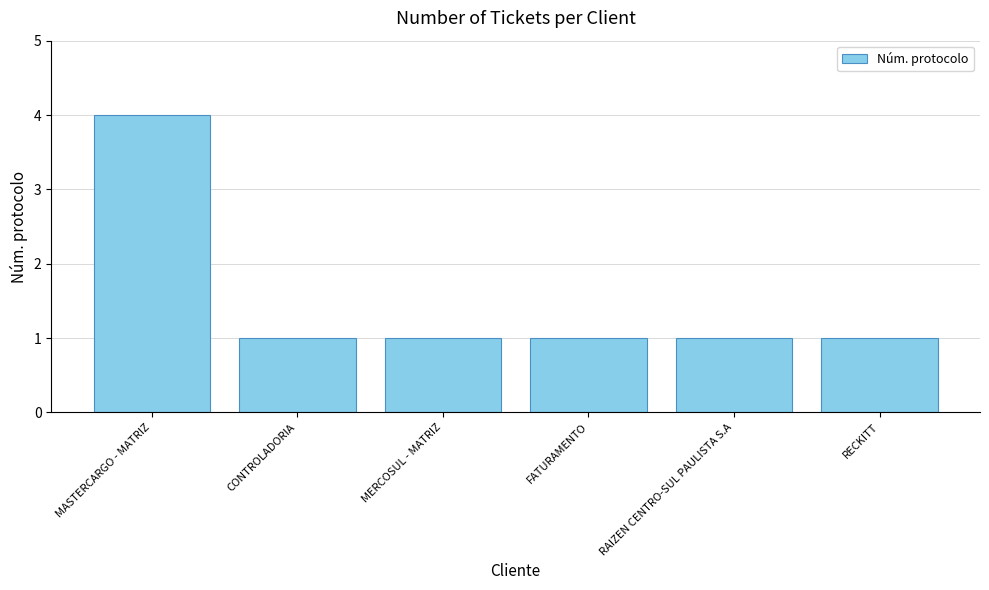

True or false: the data shows 1 at CONTROLADORIA.

True